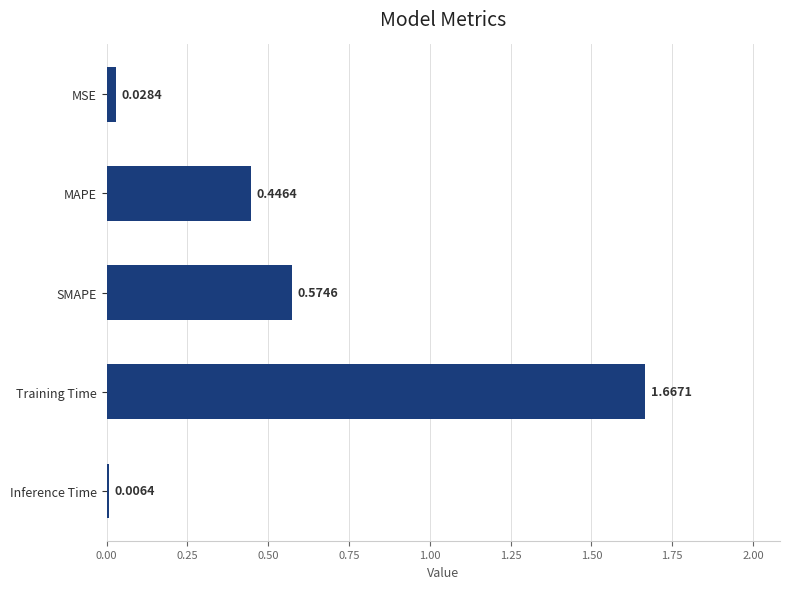

Which label corresponds to the largest value in the chart?

Training Time